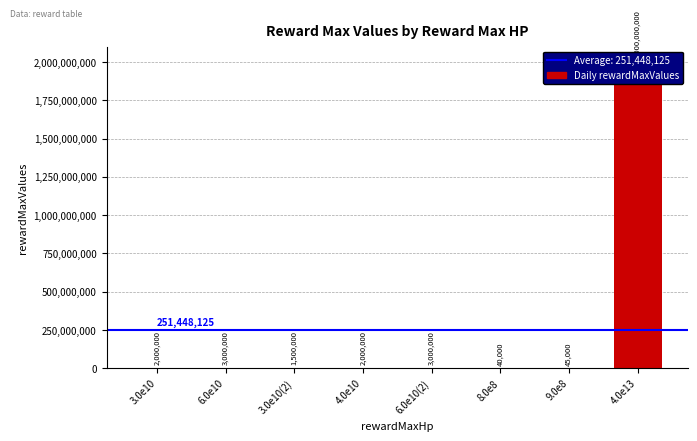

Is it true that the value at 3.0e10(2) is 1500000?

True